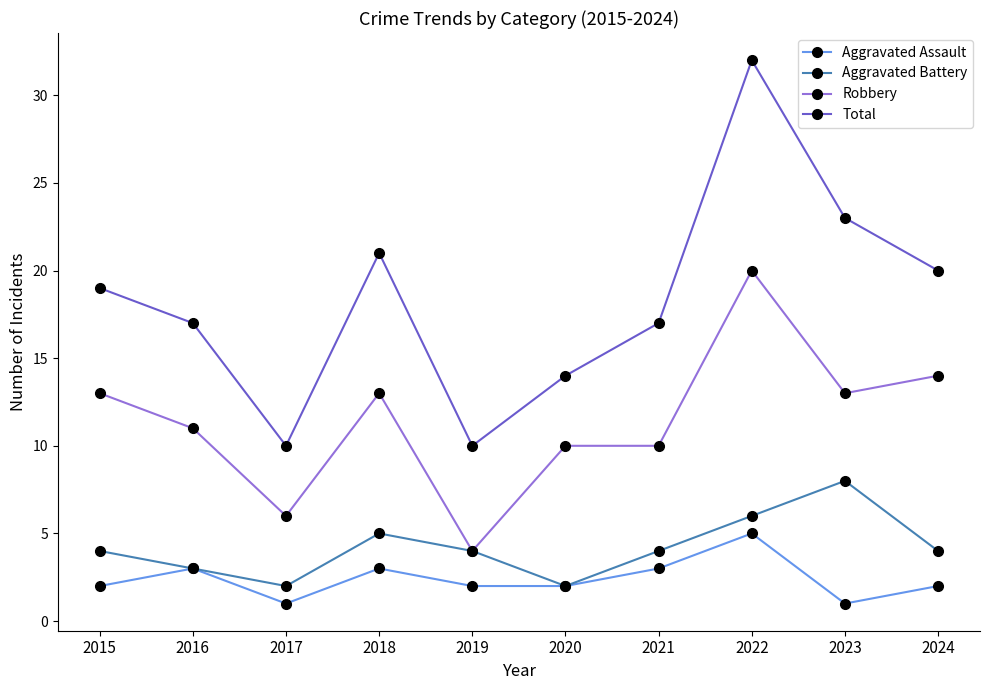

Is the value of Aggravated Assault at 2019 greater than the value of Total at 2017?

No